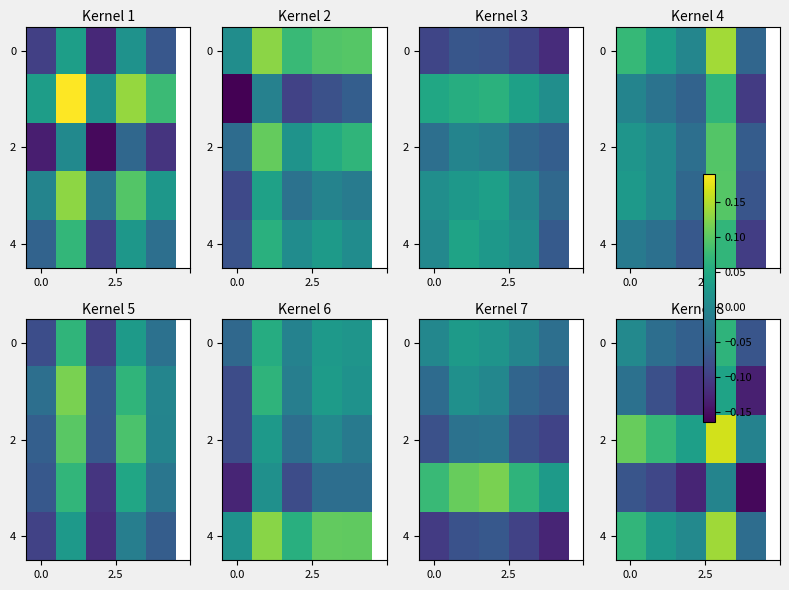

What is the greatest value displayed?

0.2